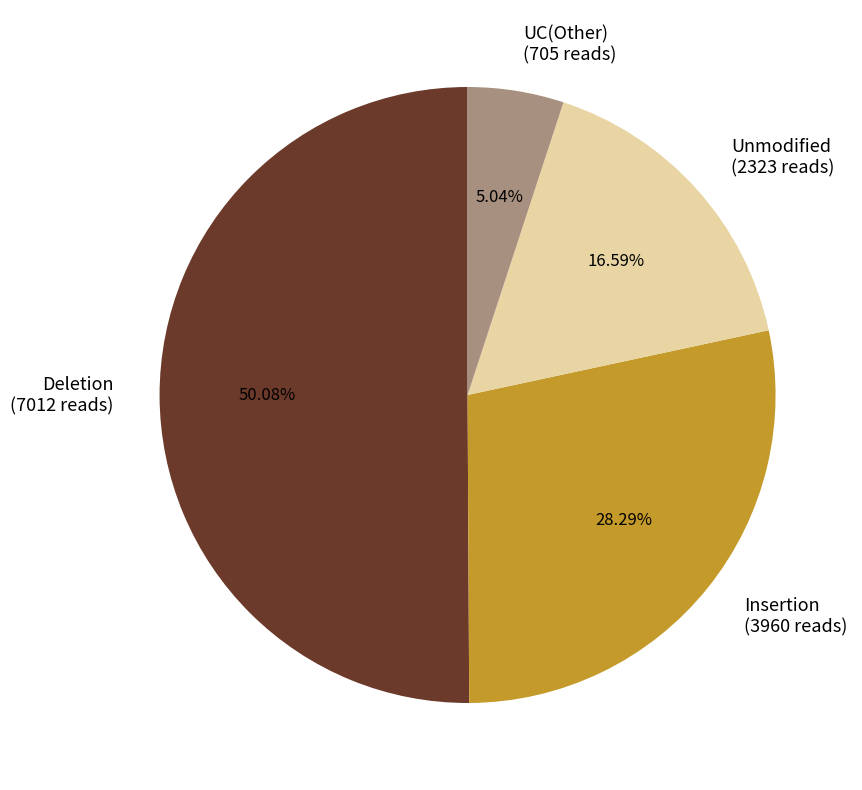

Which category has the smallest portion of the pie?

UC(Other)